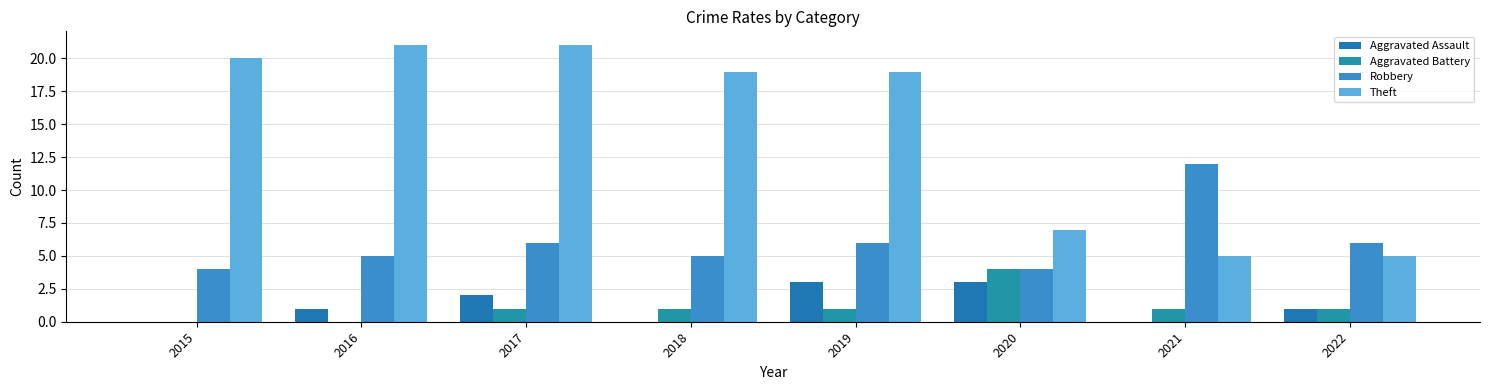

Reading left to right, list all the values displayed in this chart.

Aggravated Assault: 2015=0	2016=1	2017=2	2018=0	2019=3	2020=3	2021=0	2022=1
Aggravated Battery: 2015=0	2016=0	2017=1	2018=1	2019=1	2020=4	2021=1	2022=1
Robbery: 2015=4	2016=5	2017=6	2018=5	2019=6	2020=4	2021=12	2022=6
Theft: 2015=20	2016=21	2017=21	2018=19	2019=19	2020=7	2021=5	2022=5